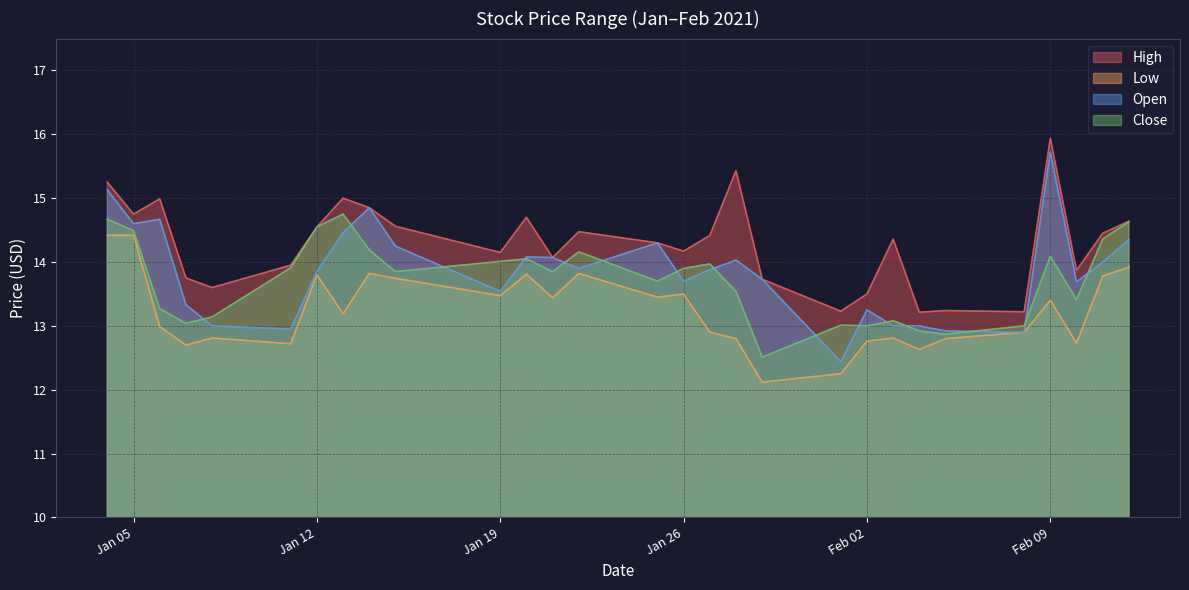

True or false: High and Open intersect in this chart.

False